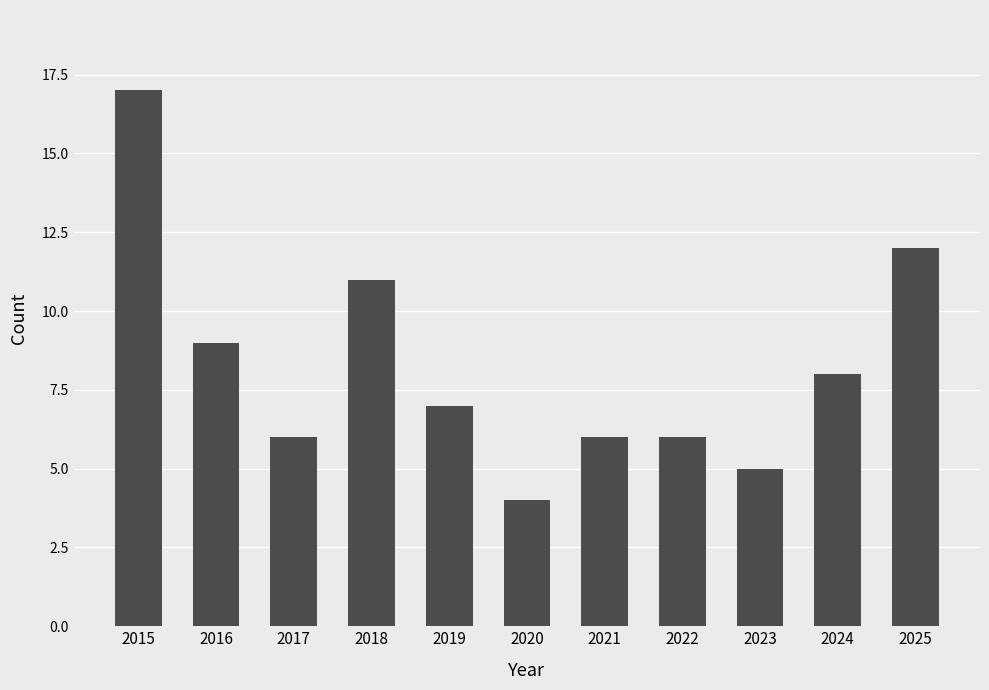

What is the value of the 1st bar from the left?

17